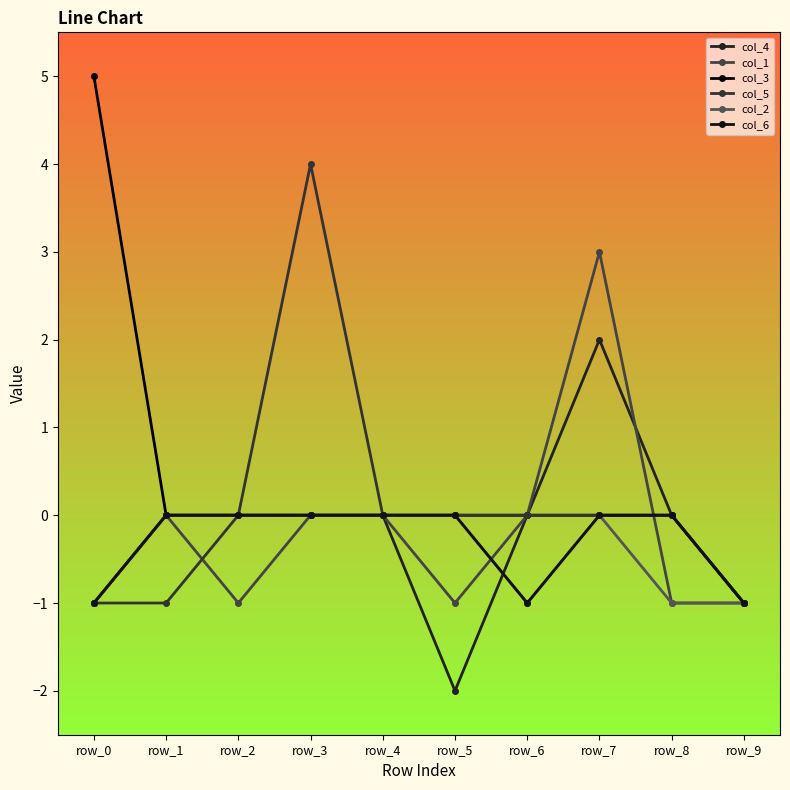

What is the difference between the highest and lowest values at row_0?

6